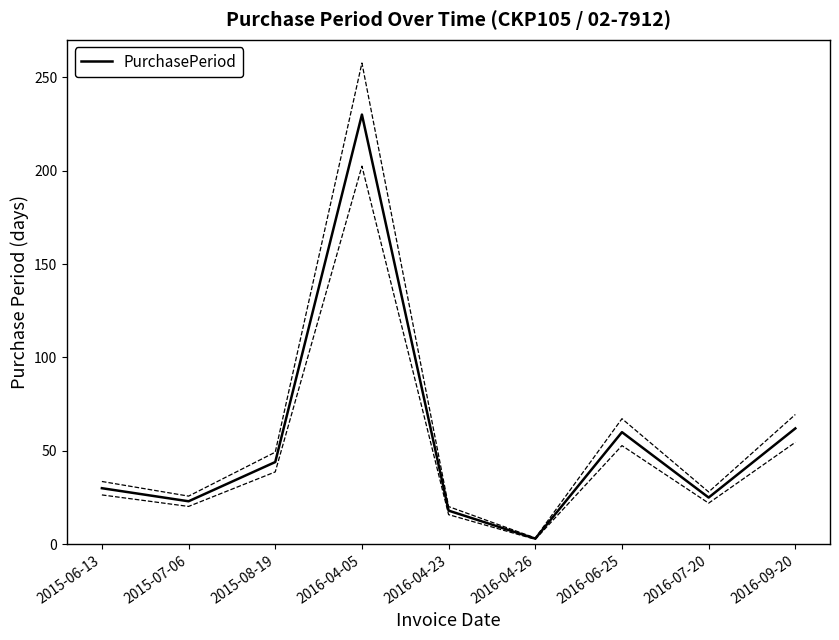

What value does the data have at 2016-07-20?

25